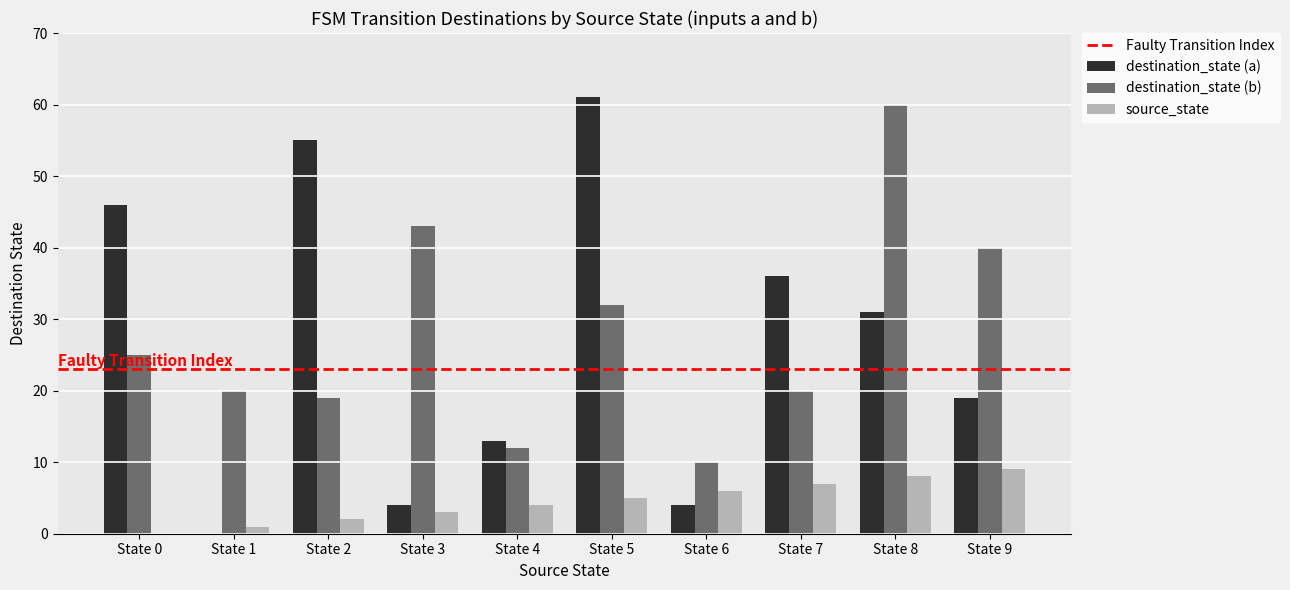

What is the greatest value displayed?

61